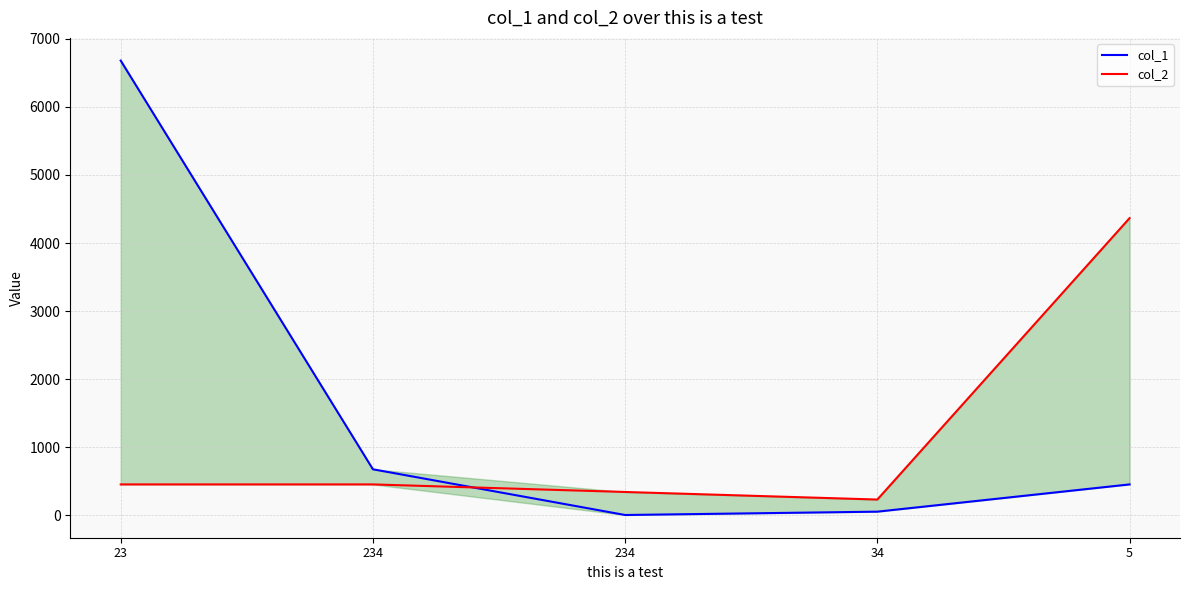

Rank the series by their average value, from highest to lowest.

col_1, col_2